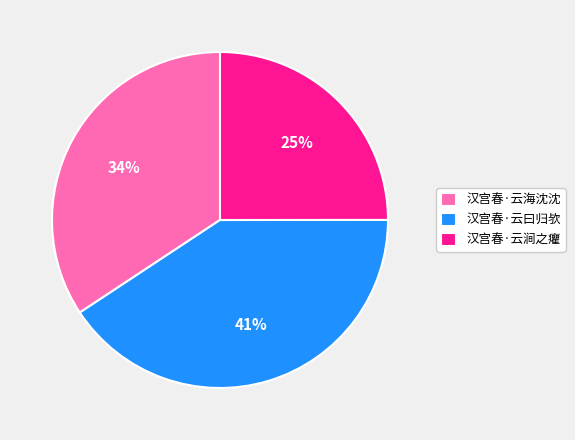

Rank the categories by value from lowest to highest.

汉宫春·云涧之癯, 汉宫春·云海沈沈, 汉宫春·云曰归欤